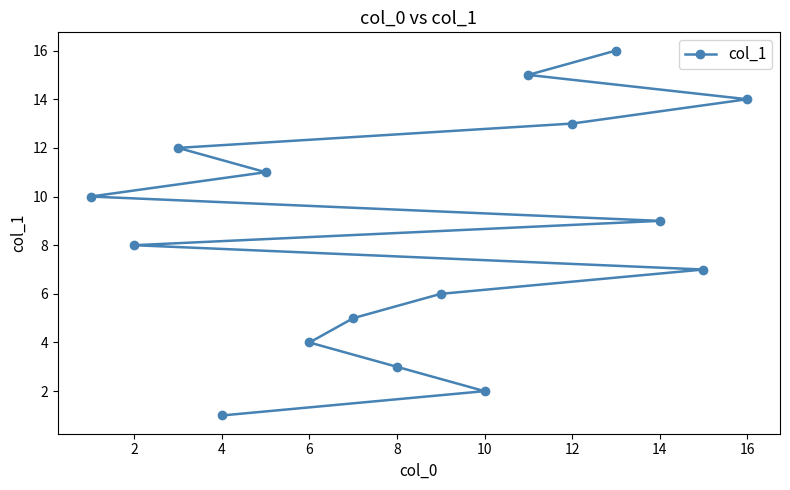

Approximately how many times larger is the value at 2 compared to 4?

8.0